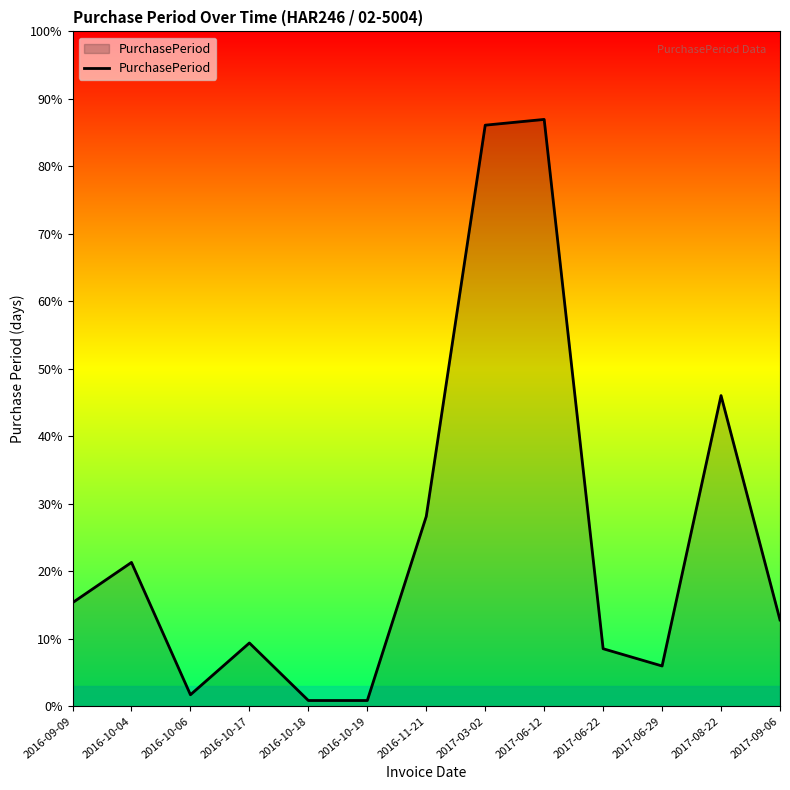

Where is the first local maximum?

2016-10-04